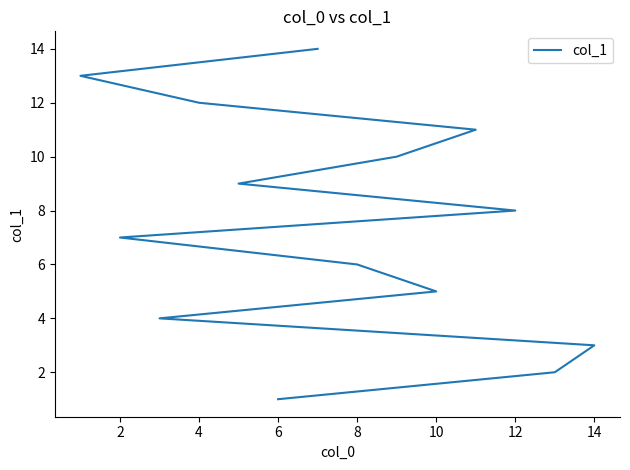

What is the difference between the second highest and second lowest values?

11